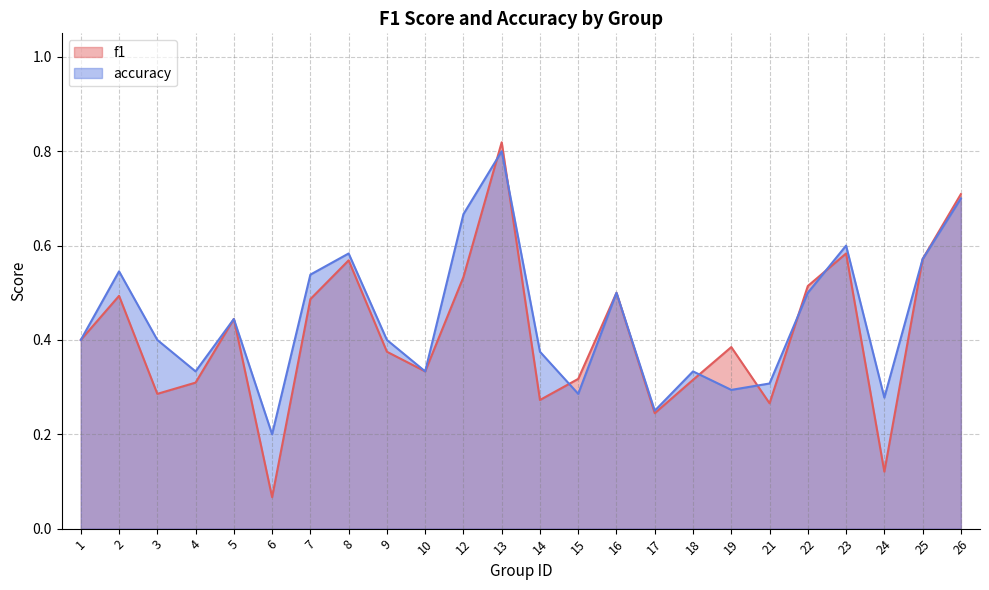

What value does the f1 series have at 15?

0.3